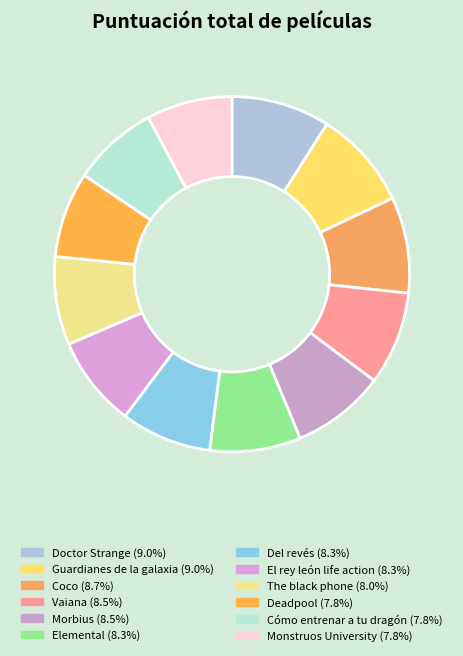

Is the sum of Coco and Monstruos University greater than half?

No